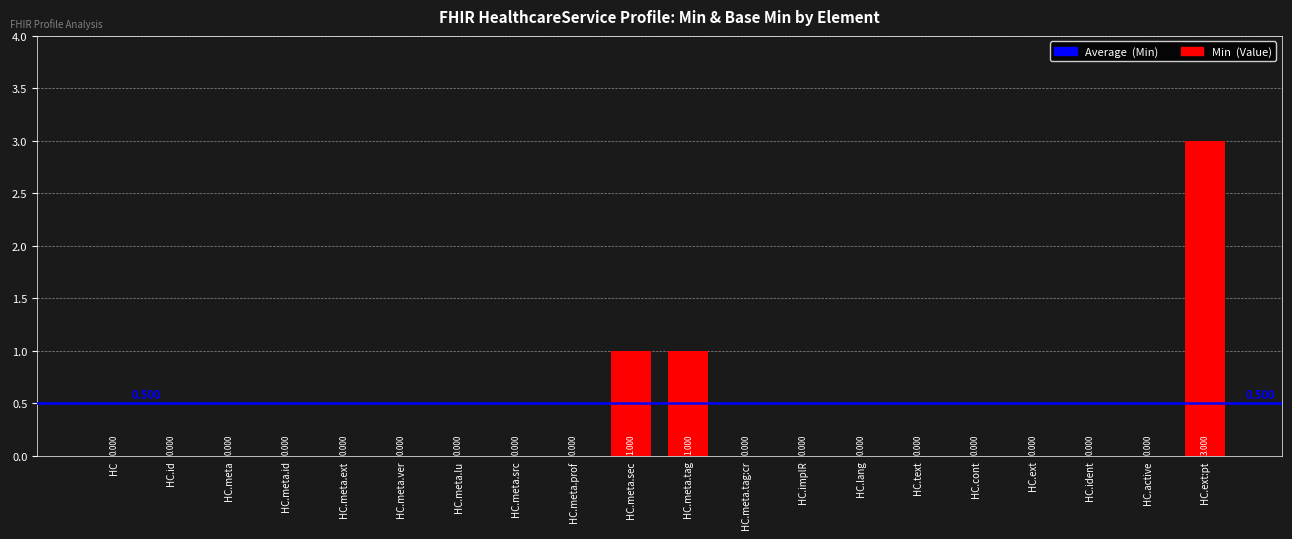

Between HC.meta.tag and HC.meta.id, which is larger?

HC.meta.tag